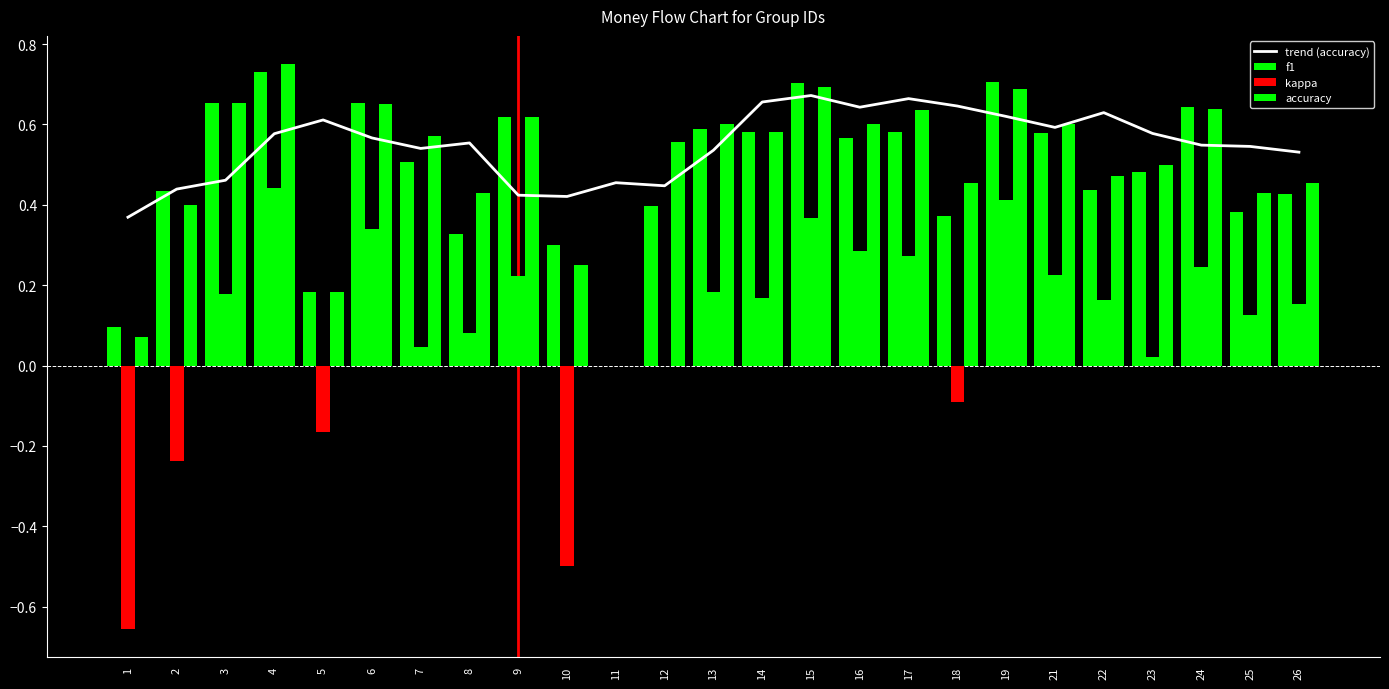

Which series has the largest range (max minus min)?

kappa